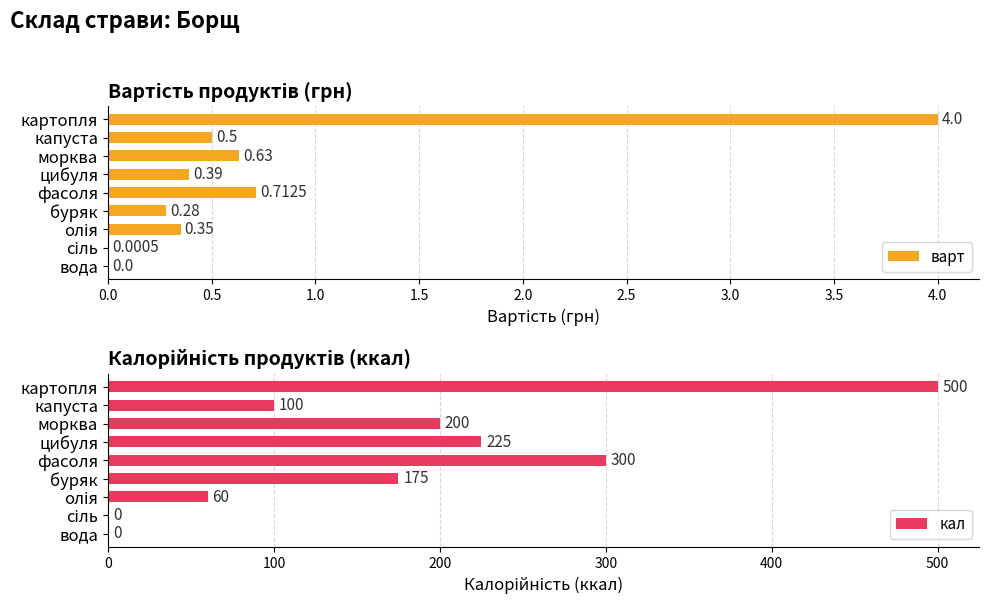

What is the sum of all варт values?

6.9